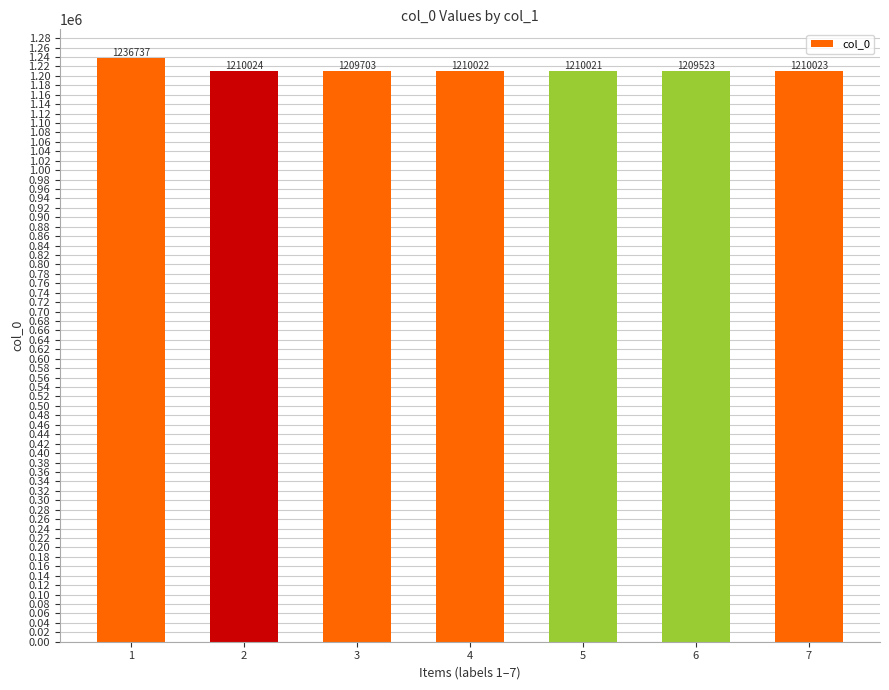

Rank the categories by value from highest to lowest.

1, 2, 7, 4, 5, 3, 6